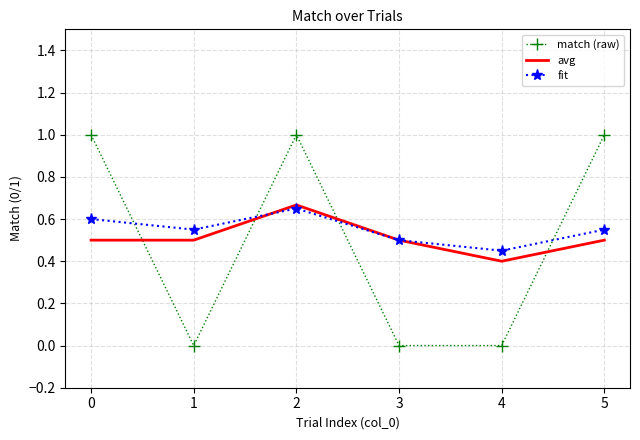

Rank the series at 0 from lowest to highest value.

avg, fit, match (raw)